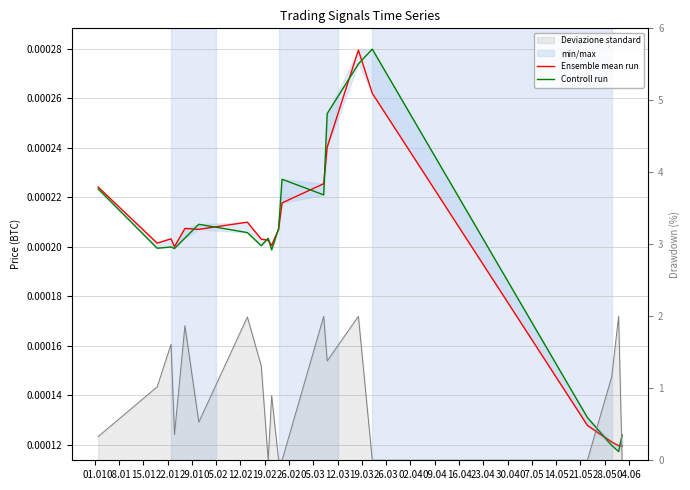

Rank the series by their average value, from highest to lowest.

Controll run, Ensemble mean run